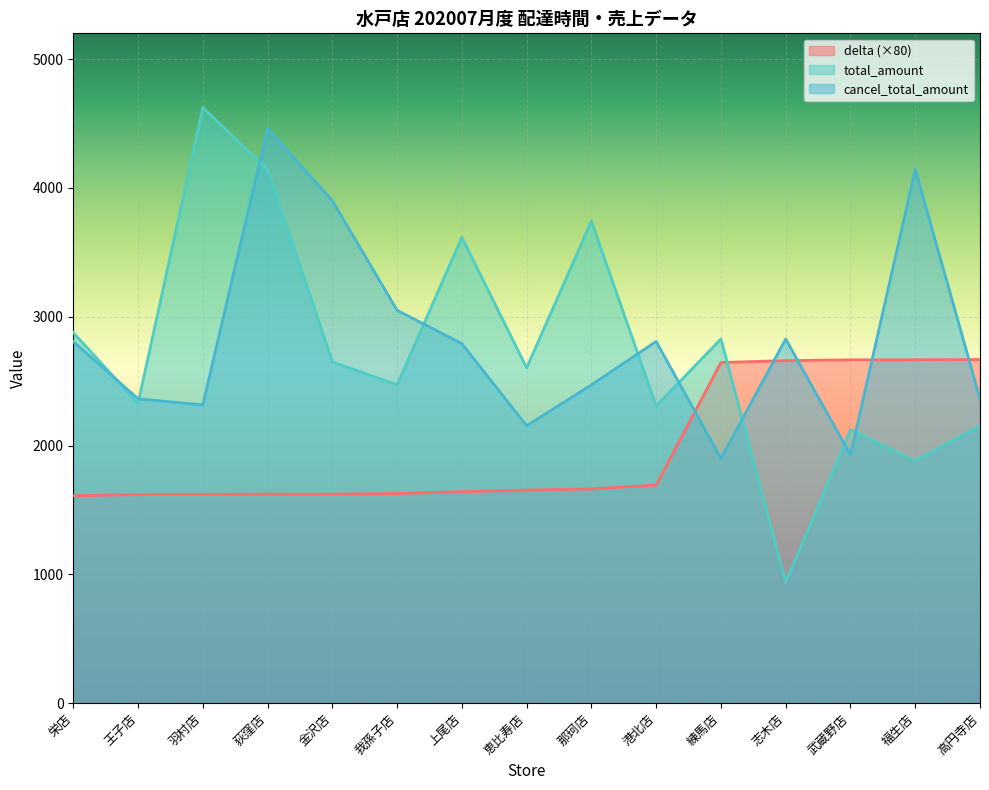

At which category does total_amount reach its first local peak?

羽村店